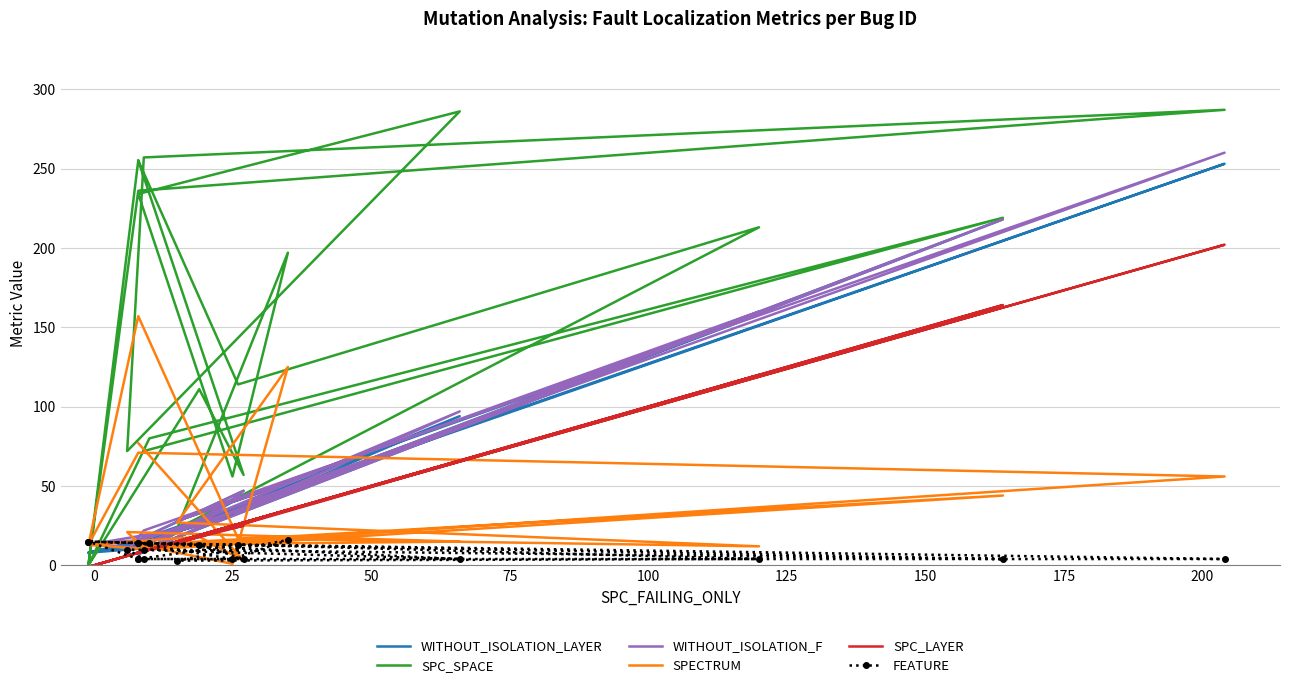

What is the value of the SPC_LAYER point at the 5th from the left?

8